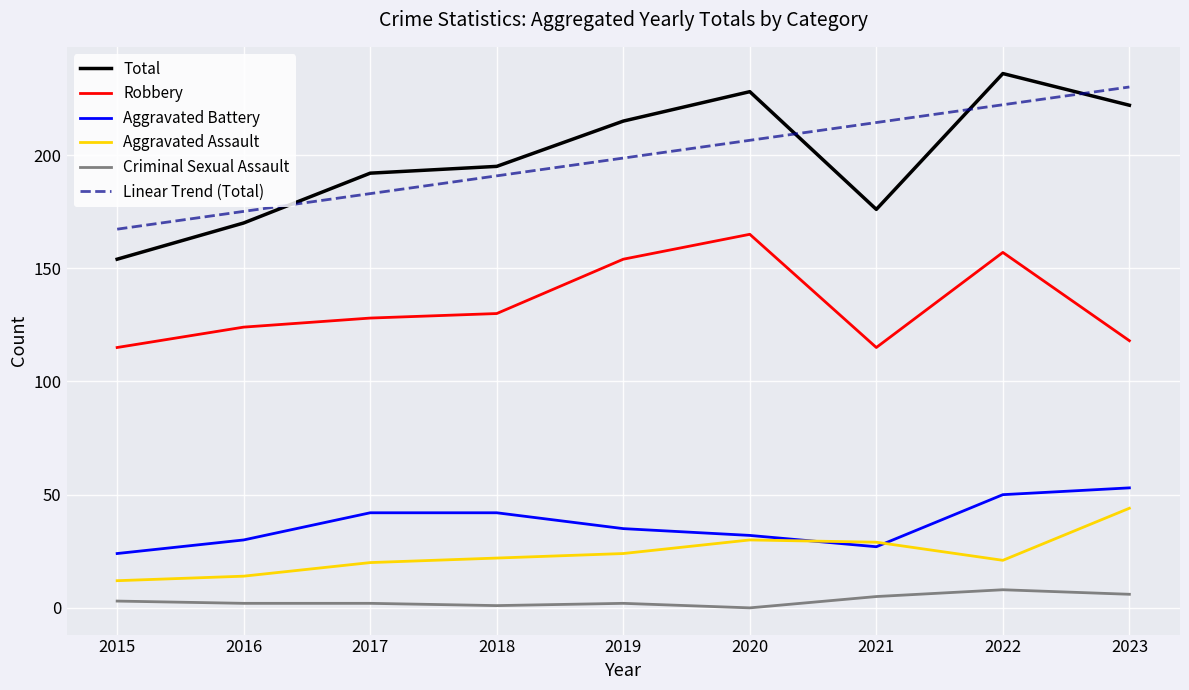

Between 2019 and 2020, which is larger?

2020